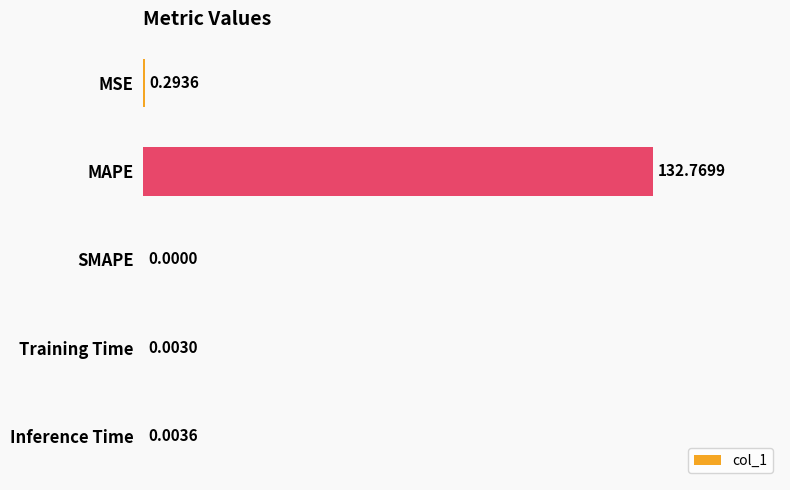

What is the change in value from MAPE to Inference Time?

-132.8